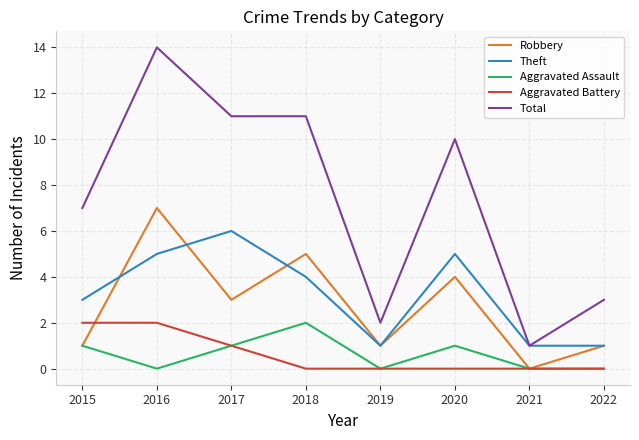

True or false: Aggravated Battery has more than 2 interior local peaks.

False